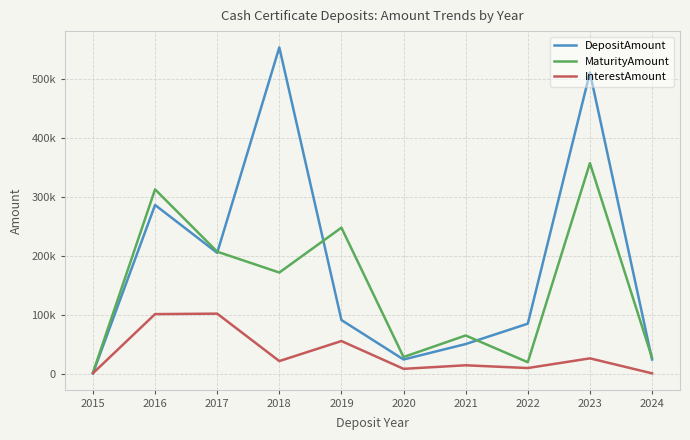

Reading left to right, list all the values displayed in this chart.

DepositAmount: 2015=1000	2016=286070	2017=205000	2018=553000	2019=91145	2020=24320	2021=50500	2022=85000	2023=510400	2024=24320
MaturityAmount: 2015=2000	2016=312488	2017=207000	2018=171654	2019=247642	2020=28498	2021=65033	2022=19720	2023=356978	2024=27202
InterestAmount: 2015=1000	2016=101240	2017=102000	2018=21654	2019=55600	2020=8507	2021=14533	2022=9860	2023=26275	2024=882